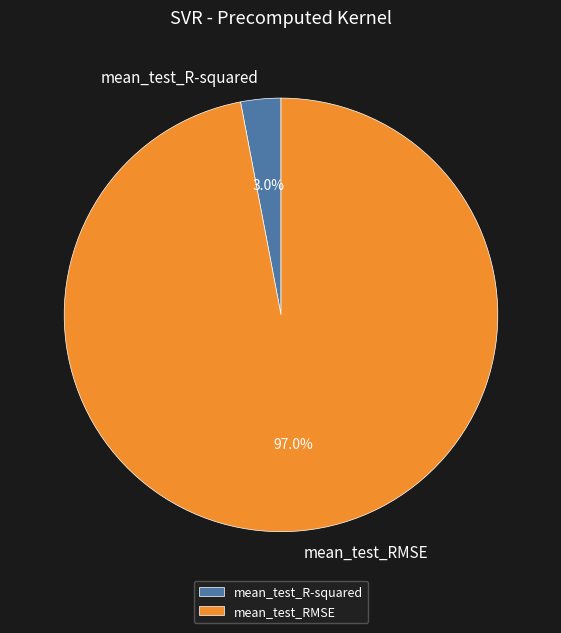

To the nearest percent, what is the combined percentage of mean_test_RMSE and mean_test_R-squared?

100%